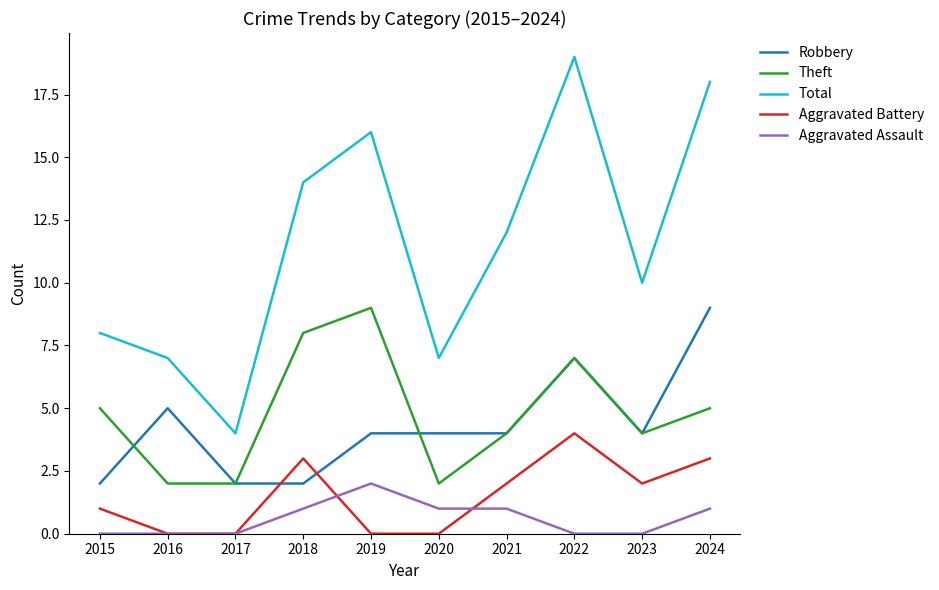

What is the sum of all Aggravated Battery values?

15